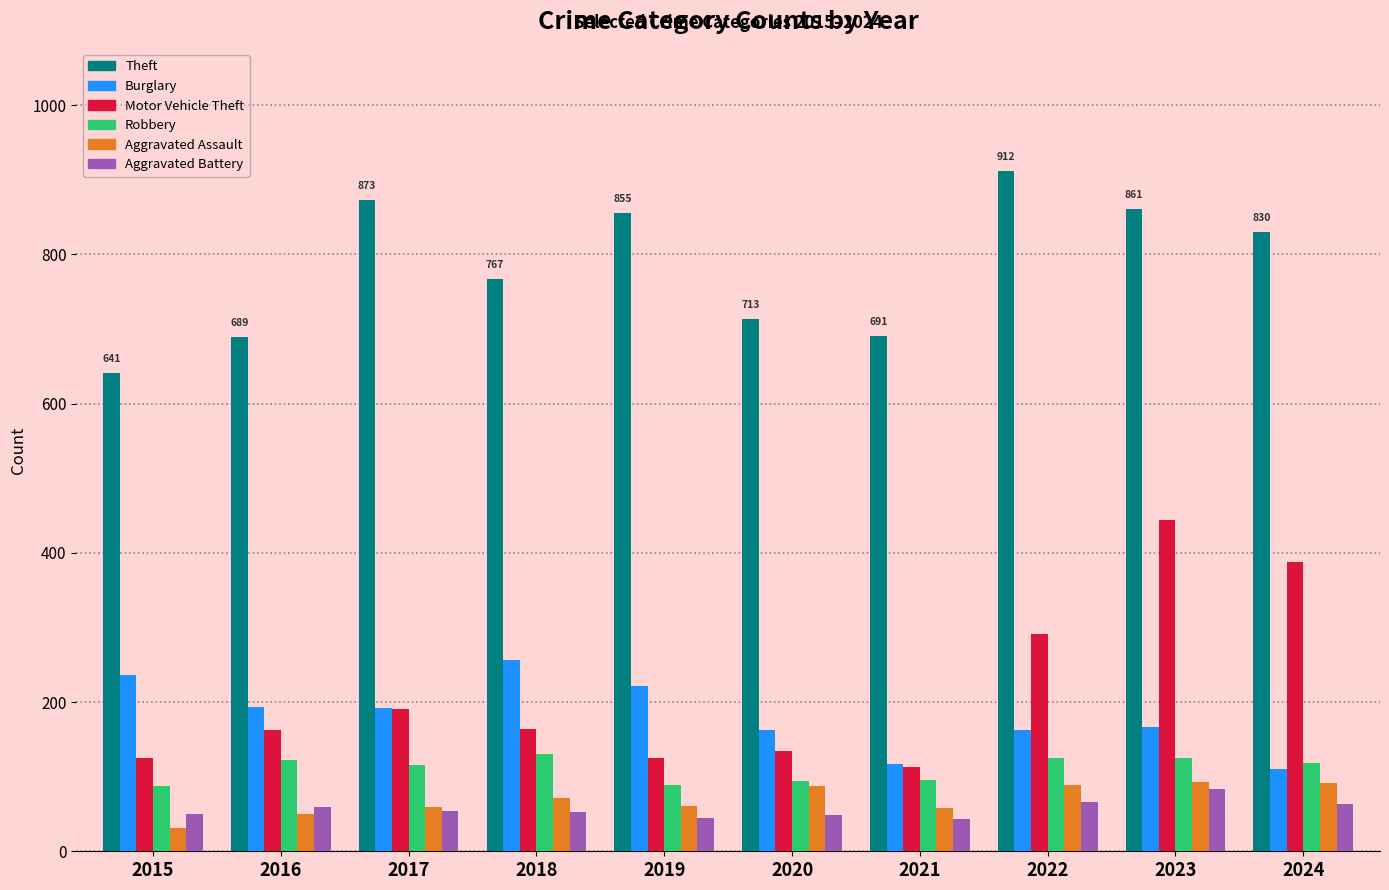

What is the smallest value displayed?

31